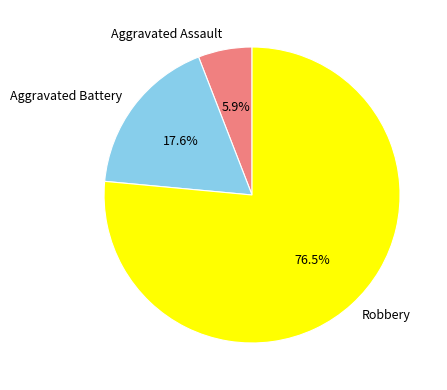

How much of the chart is everything except Robbery?

23.5%